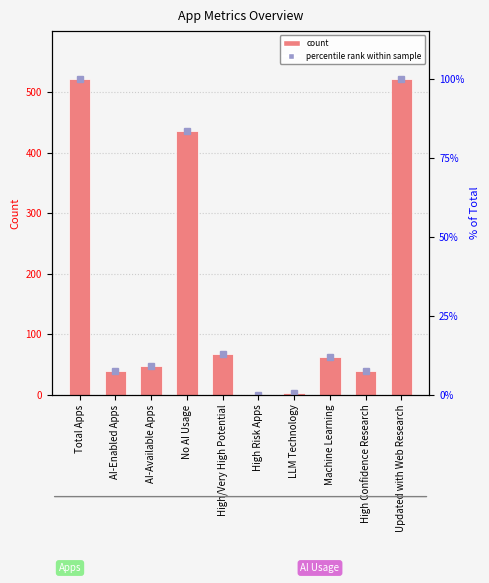

What is the difference between the maximum and minimum values?

523